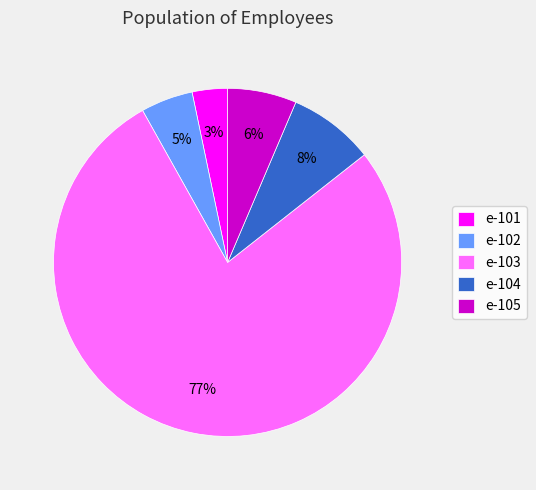

What percentage is the e-104 slice, to the nearest percent?

8%